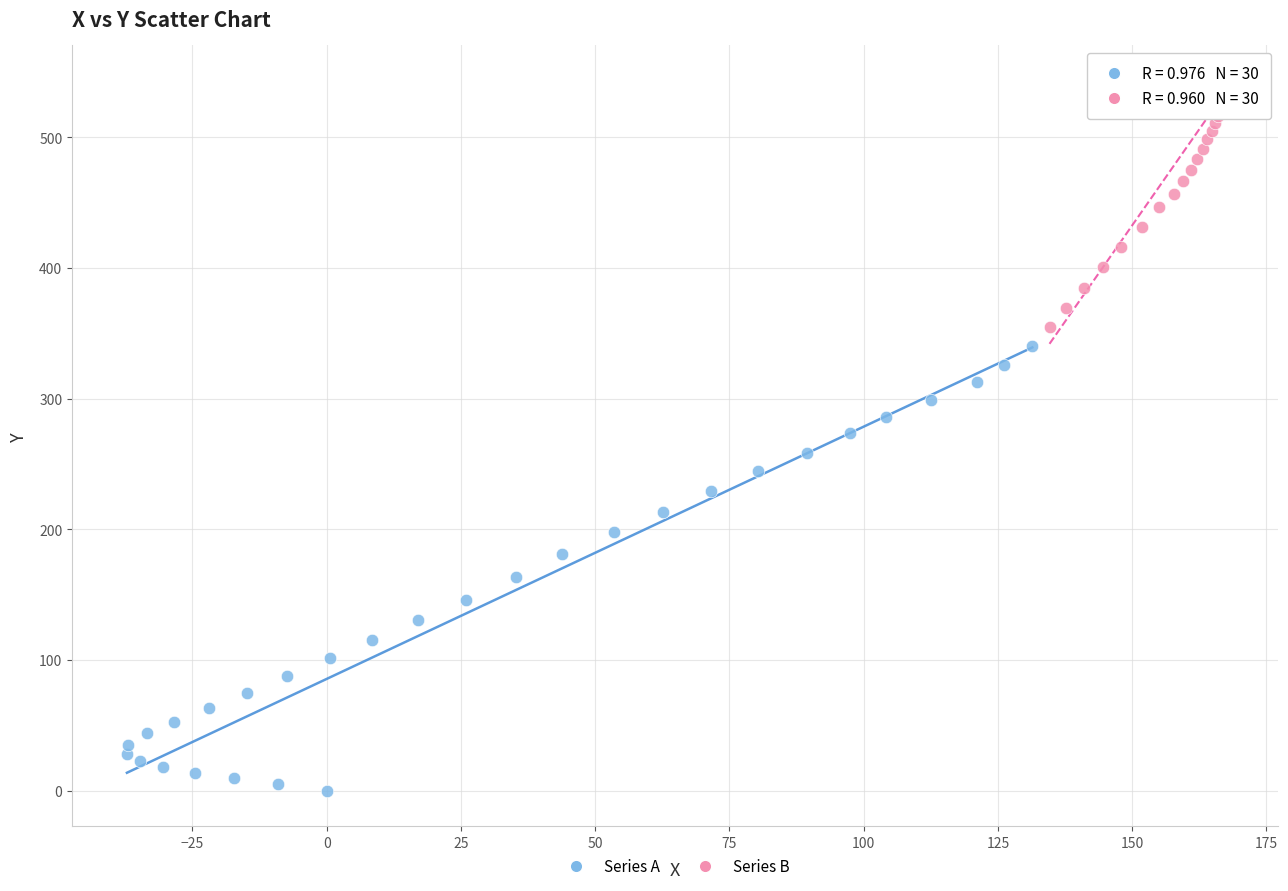

Which series reaches the maximum Y coordinate?

Series B